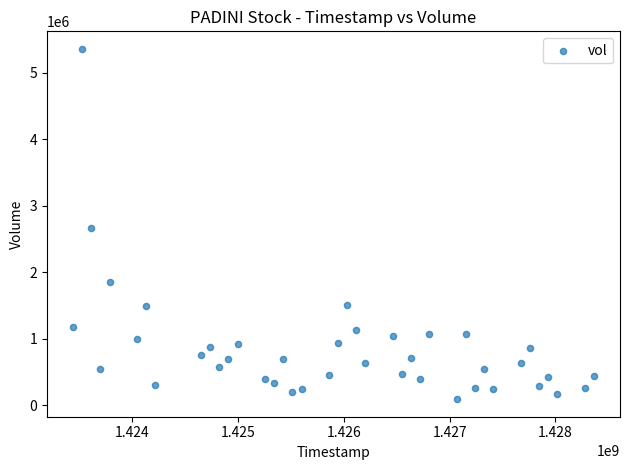

What Y value in the scatter plot is closest to 2726450?

2661100